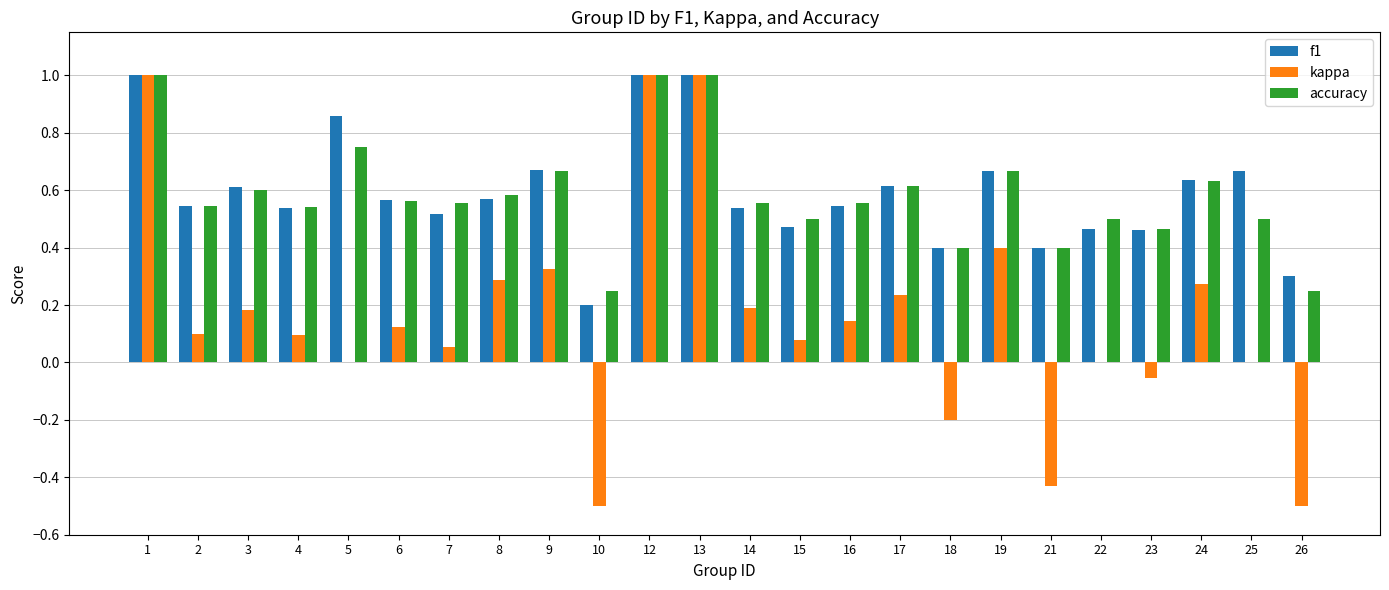

Is the value of kappa at 4 greater than the value of f1 at 26?

No